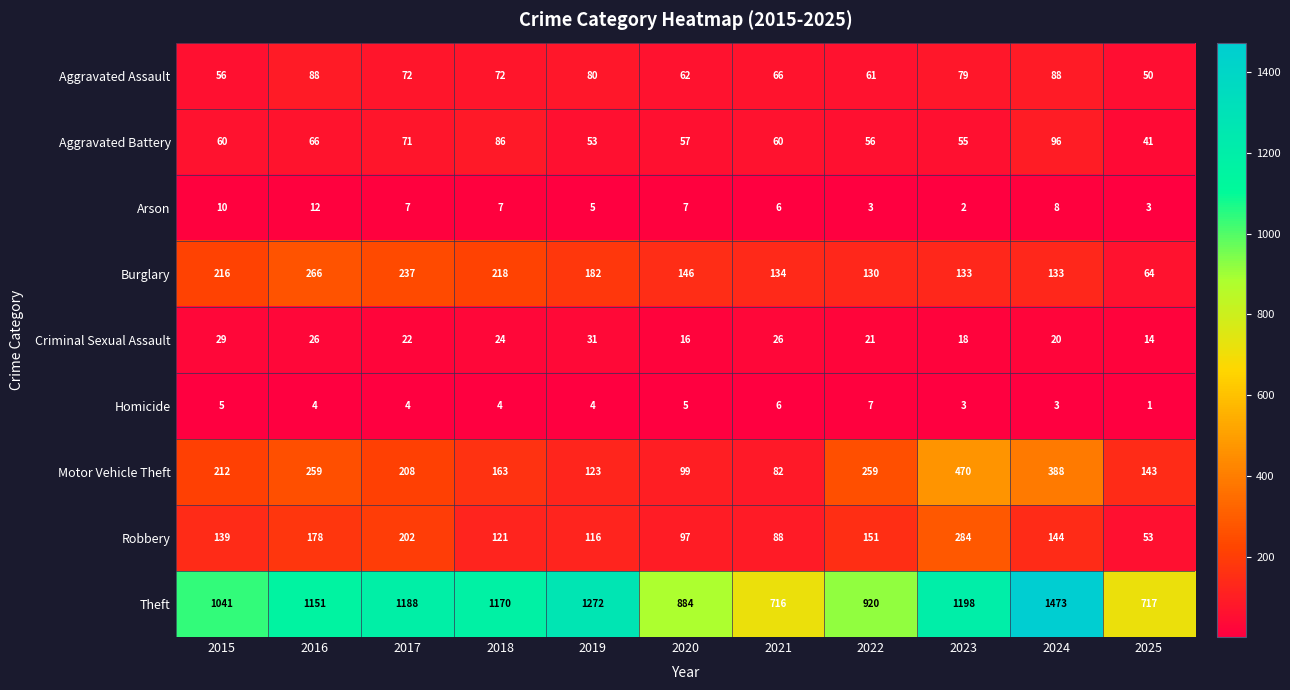

At which label is Aggravated Battery closest to 68?

2016